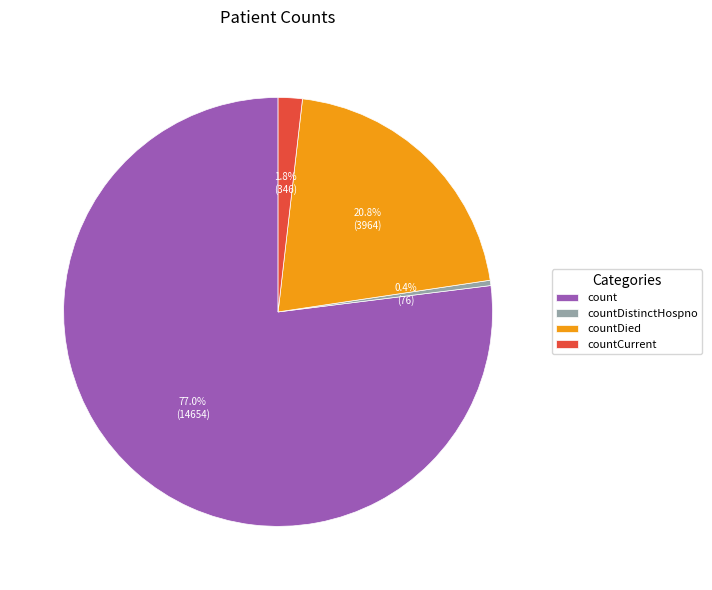

To the nearest percent, what is the difference between the countDistinctHospno and countDied slice percentages?

20%